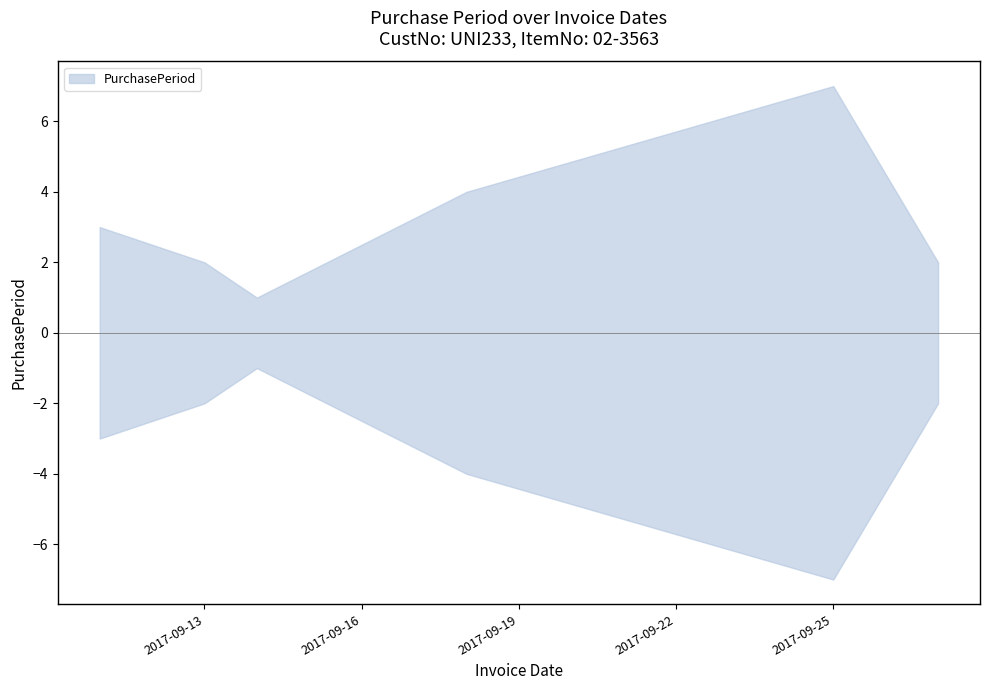

Approximately how many times larger is the value at 2017-09-27 compared to 2017-09-11?

0.7